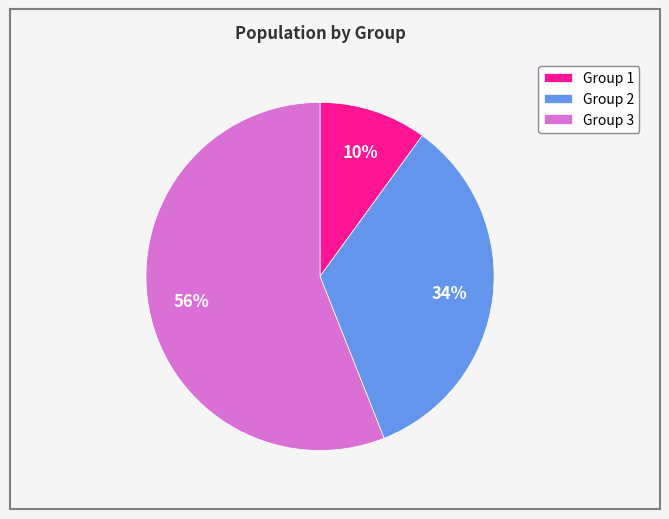

Rank the categories by value from highest to lowest.

Group 3, Group 2, Group 1